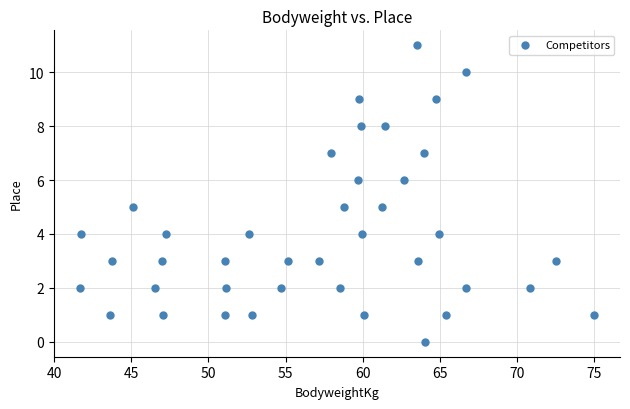

What is the range of Y values (max minus min)?

11